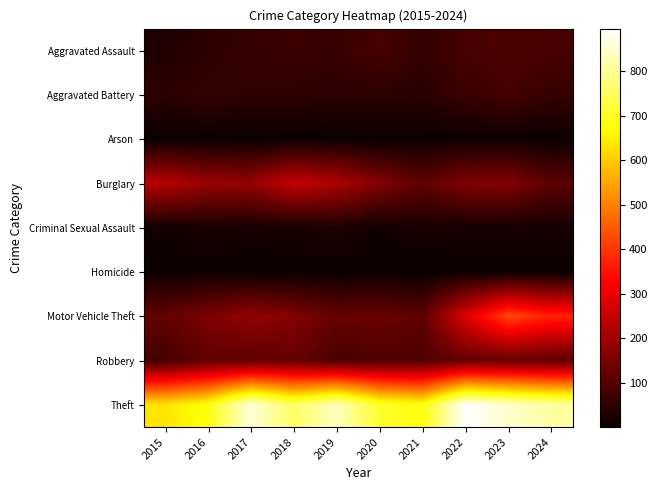

Reading left to right, transcribe all the data shown in this chart.

Aggravated Assault: 2015=30	2016=49	2017=59	2018=69	2019=61	2020=85	2021=58	2022=84	2023=92	2024=86
Aggravated Battery: 2015=49	2016=59	2017=52	2018=50	2019=45	2020=48	2021=43	2022=66	2023=81	2024=60
Arson: 2015=2	2016=3	2017=1	2018=6	2019=5	2020=4	2021=6	2022=7	2023=6	2024=5
Burglary: 2015=232	2016=191	2017=187	2018=251	2019=218	2020=162	2021=115	2022=158	2023=163	2024=110
Criminal Sexual Assault: 2015=13	2016=20	2017=19	2018=20	2019=29	2020=11	2021=24	2022=18	2023=19	2024=19
Homicide: 2015=4	2016=8	2017=2	2018=5	2019=3	2020=6	2021=2	2022=6	2023=4	2024=4
Motor Vehicle Theft: 2015=120	2016=155	2017=184	2018=161	2019=124	2020=129	2021=110	2022=283	2023=425	2024=374
Robbery: 2015=82	2016=120	2017=114	2018=126	2019=87	2020=94	2021=94	2022=121	2023=125	2024=115
Theft: 2015=633	2016=681	2017=861	2018=756	2019=838	2020=708	2021=679	2022=896	2023=848	2024=812